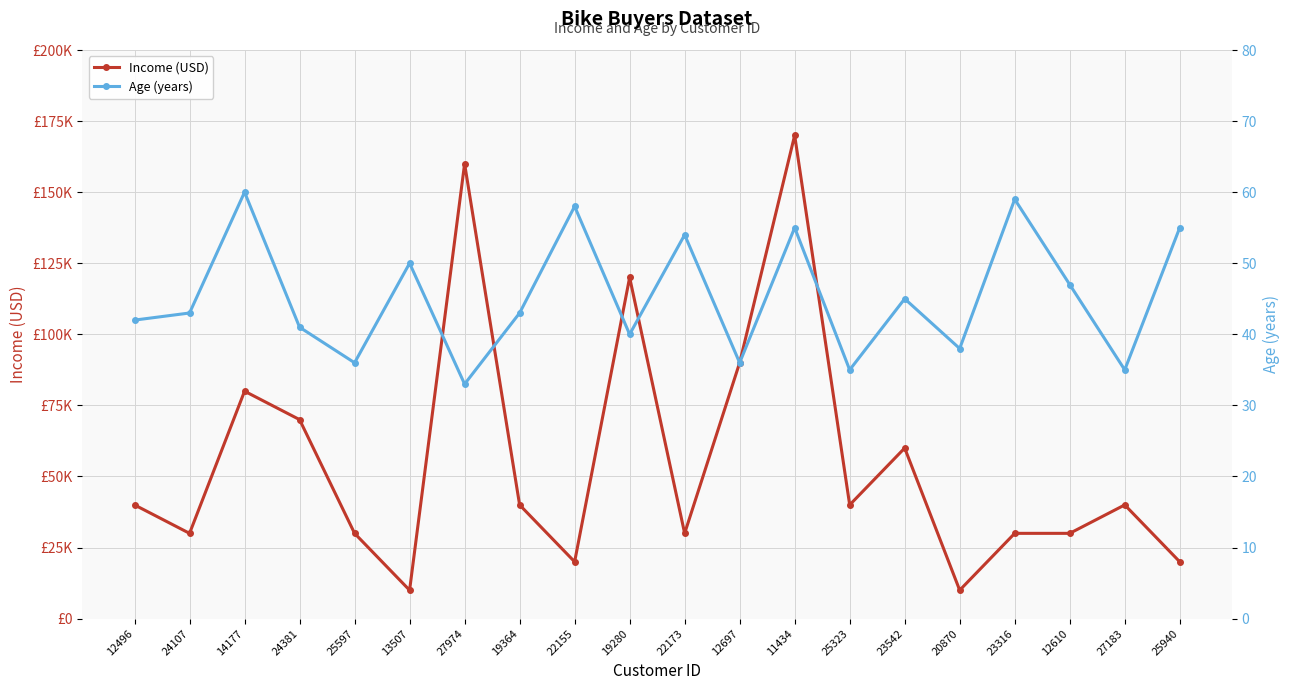

How many data points in Age (years) are above 43?

9